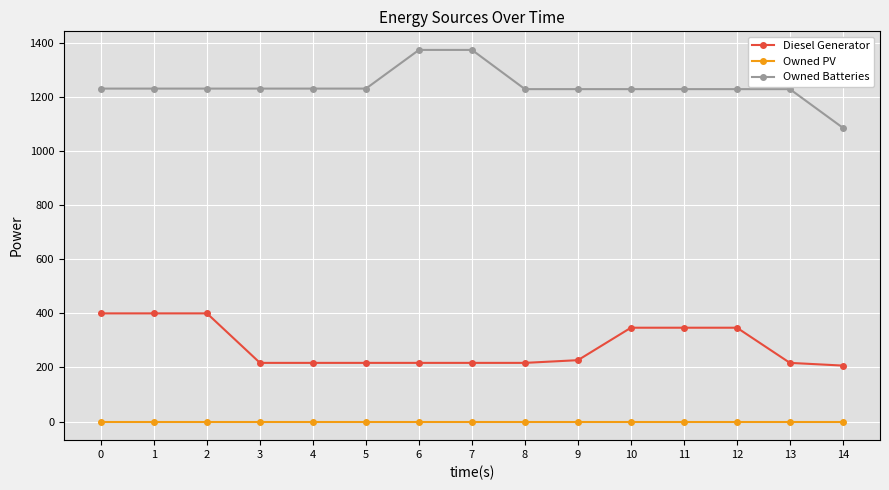

The Owned PV series shows 0.0 at 8. True or false?

True